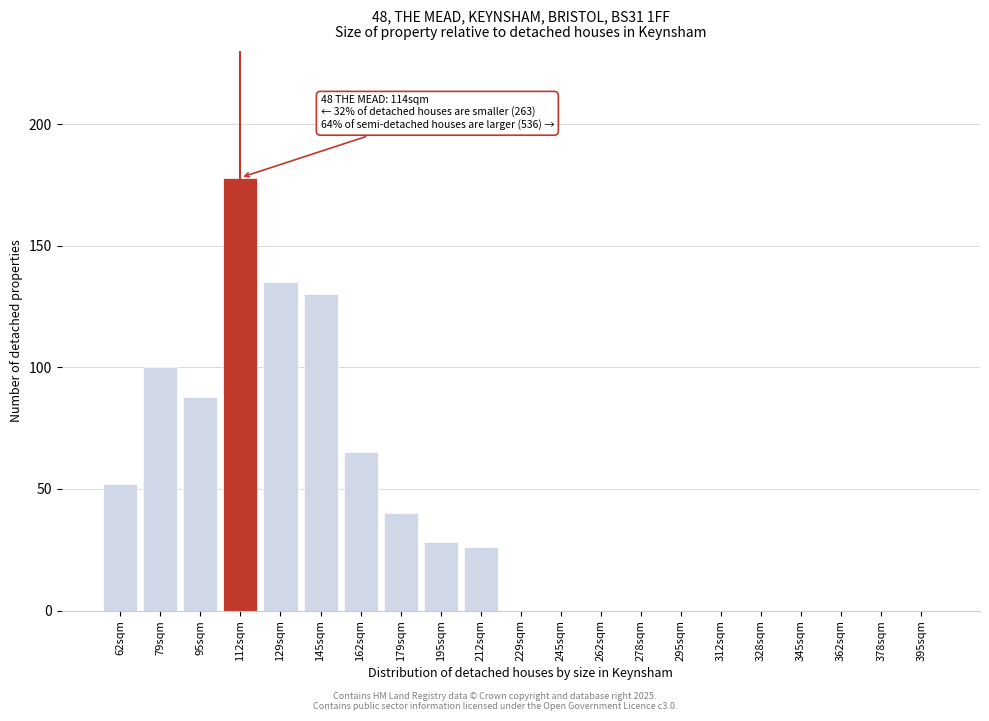

Reading left to right, list all the values displayed in this chart.

62sqm=52	79sqm=100	95sqm=88	112sqm=178	129sqm=135	145sqm=130	162sqm=65	179sqm=40	195sqm=28	212sqm=26	229sqm=0	245sqm=0	262sqm=0	278sqm=0	295sqm=0	312sqm=0	328sqm=0	345sqm=0	362sqm=0	378sqm=0	395sqm=0